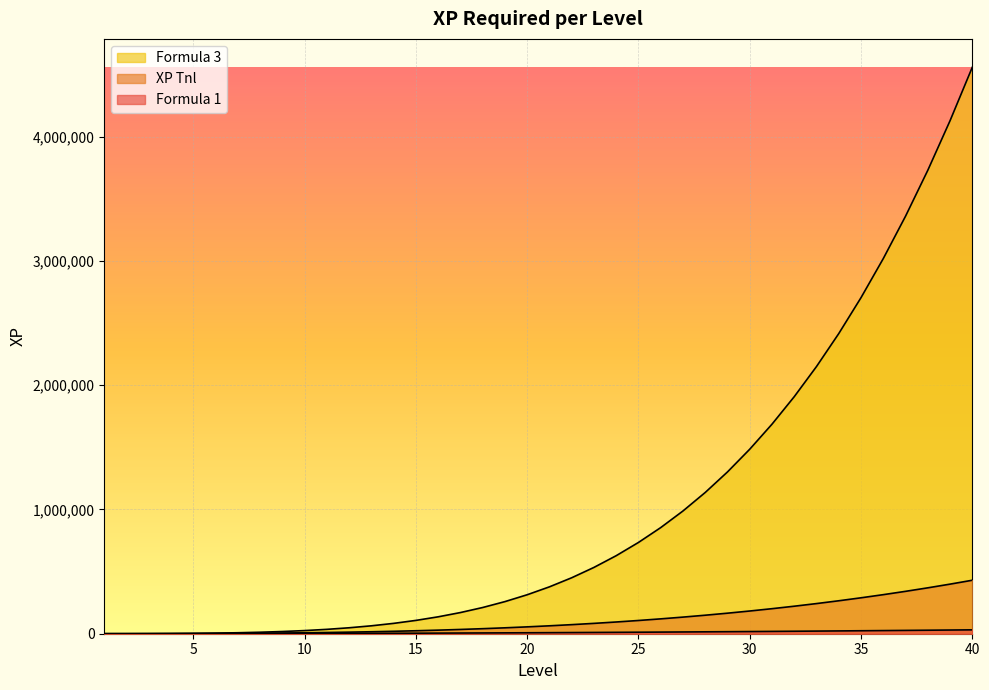

True or false: Formula 1 has a value of 2993 at 16.

False